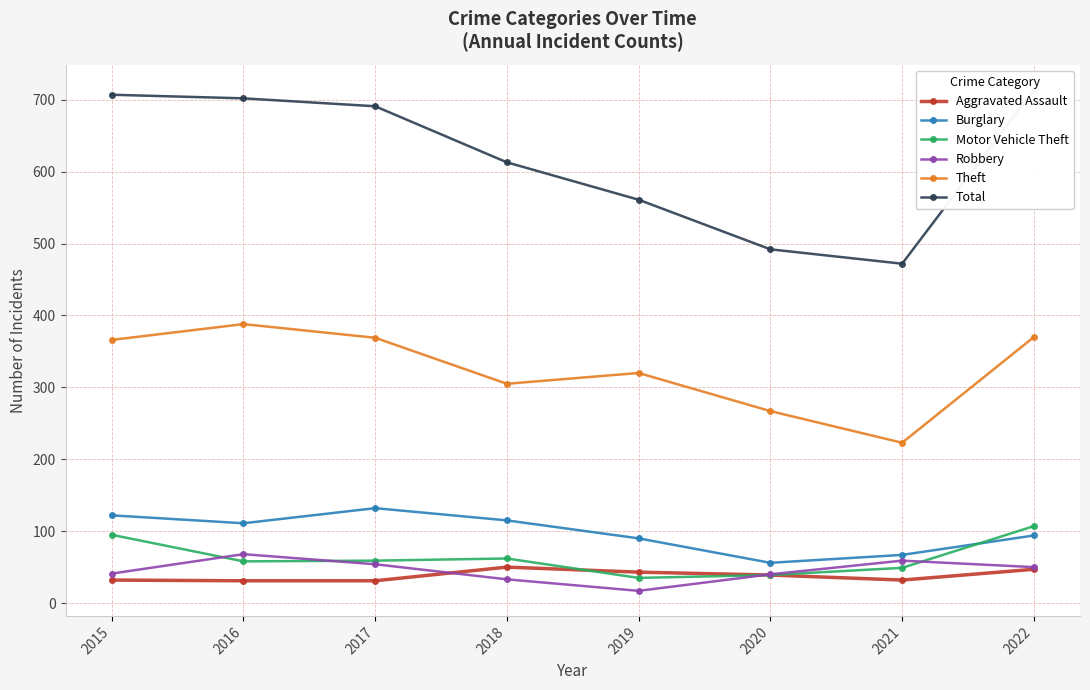

What is the value of the Theft point at the 1st from the left?

366